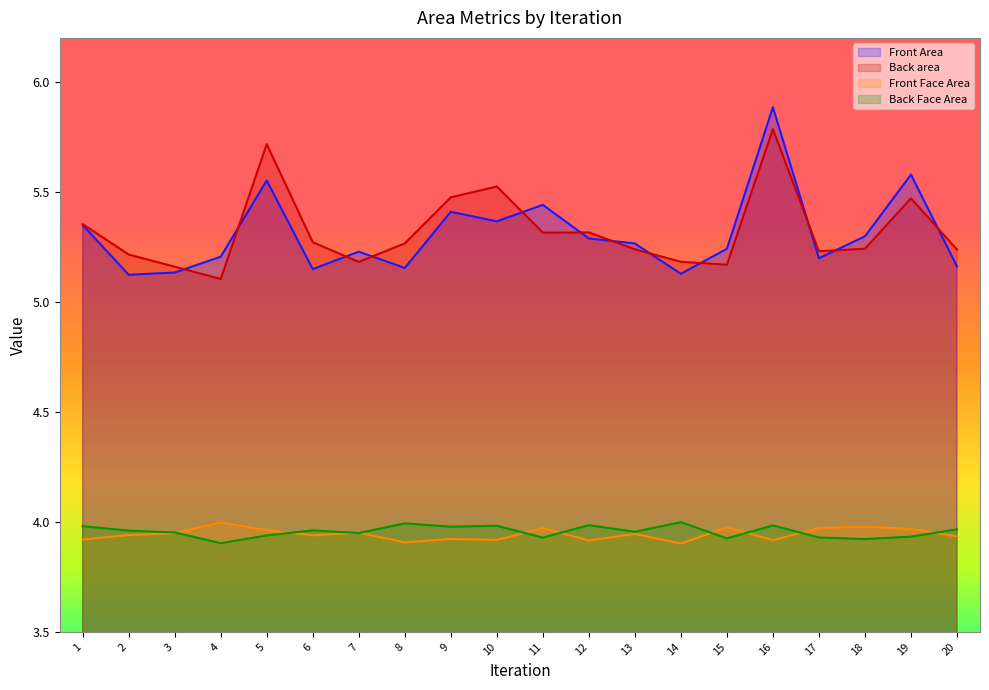

Reading left to right, transcribe all the data shown in this chart.

Front Area: 5.3	5.1	5.1	5.2	5.6	5.1	5.2	5.2	5.4	5.4	5.4	5.3	5.3	5.1	5.2	5.9	5.2	5.3	5.6	5.2
Back area: 5.4	5.2	5.2	5.1	5.7	5.3	5.2	5.3	5.5	5.5	5.3	5.3	5.2	5.2	5.2	5.8	5.2	5.2	5.5	5.2
Front Face Area: 3.9	3.9	3.9	4.0	4.0	3.9	4.0	3.9	3.9	3.9	4.0	3.9	3.9	3.9	4.0	3.9	4.0	4.0	4.0	3.9
Back Face Area: 4.0	4.0	4.0	3.9	3.9	4.0	3.9	4.0	4.0	4.0	3.9	4.0	4.0	4.0	3.9	4.0	3.9	3.9	3.9	4.0